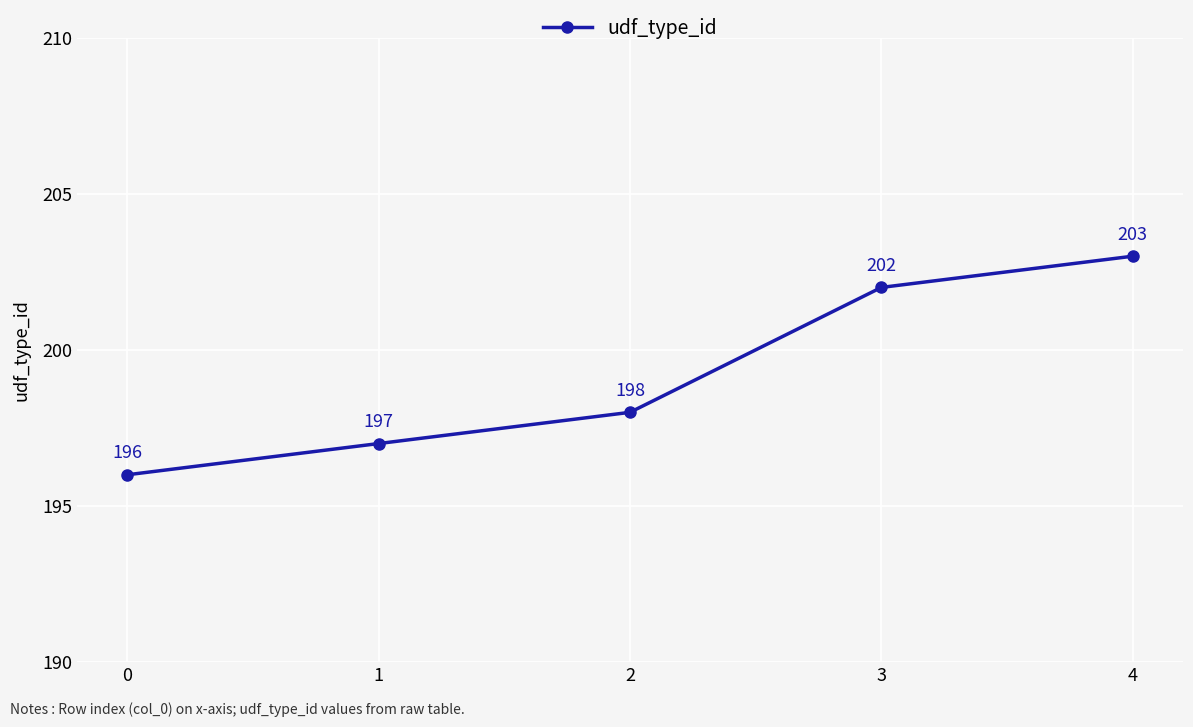

What is the change in value from 1 to 4?

+6